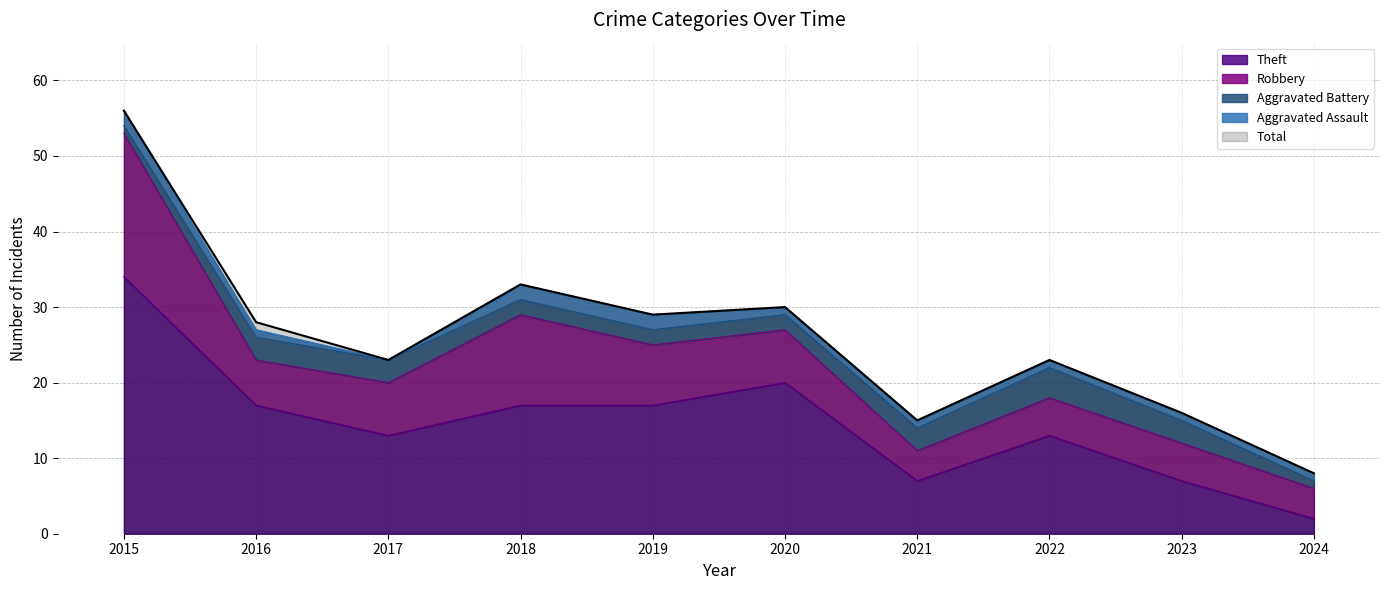

At how many categories does at least one series exceed 25?

5